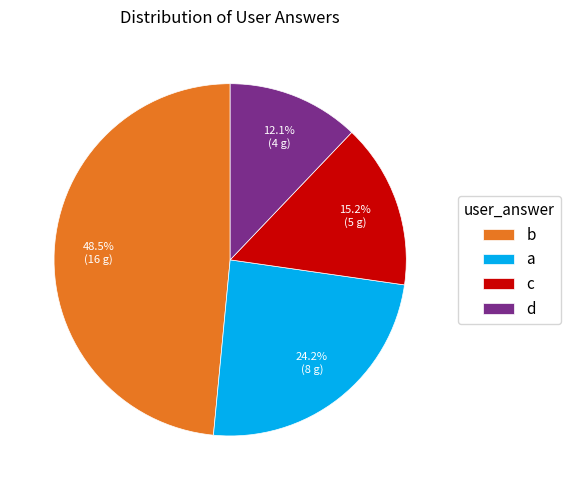

To the nearest percent, what portion does d represent?

12%